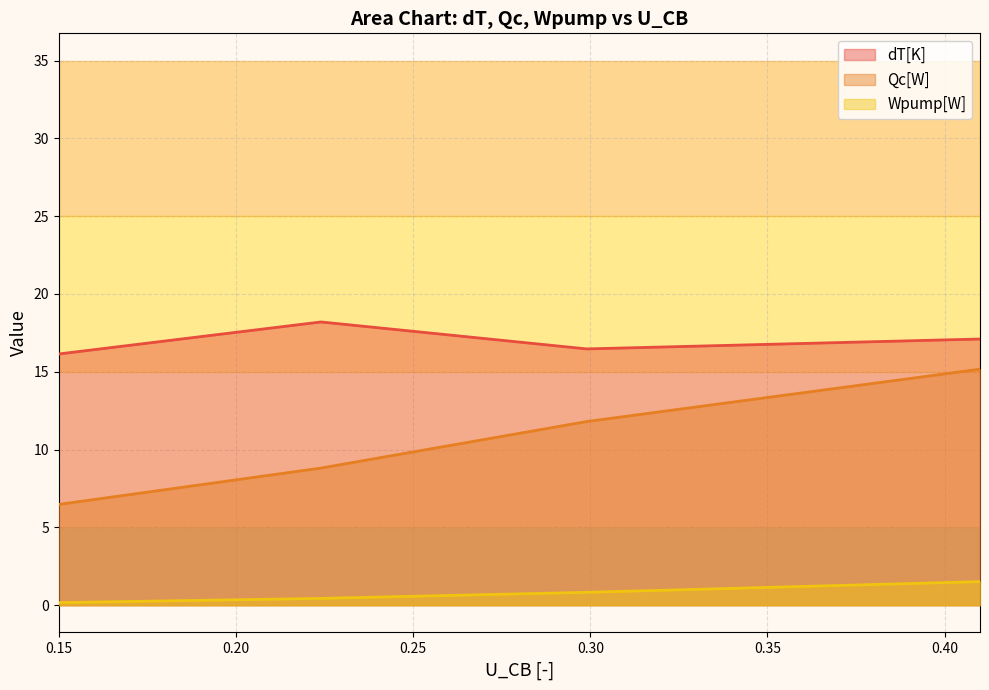

Which series has the largest total across all categories?

dT[K]